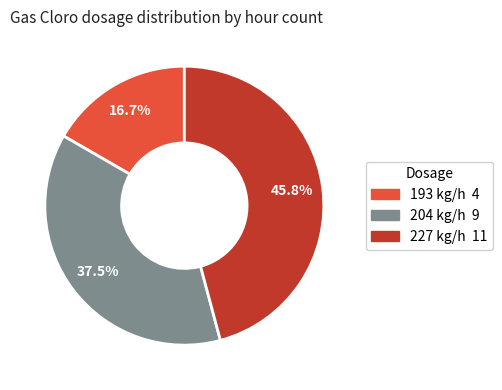

Is there a majority slice in this chart?

No